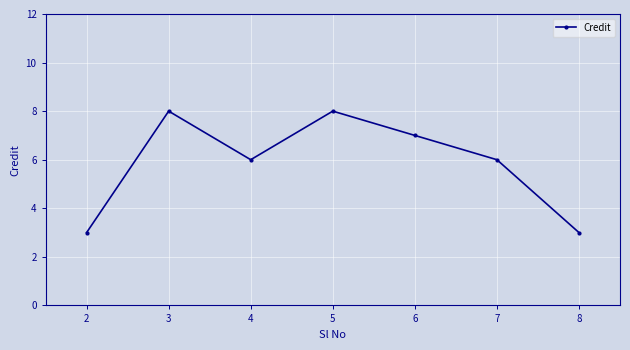

What is the greatest value displayed?

8